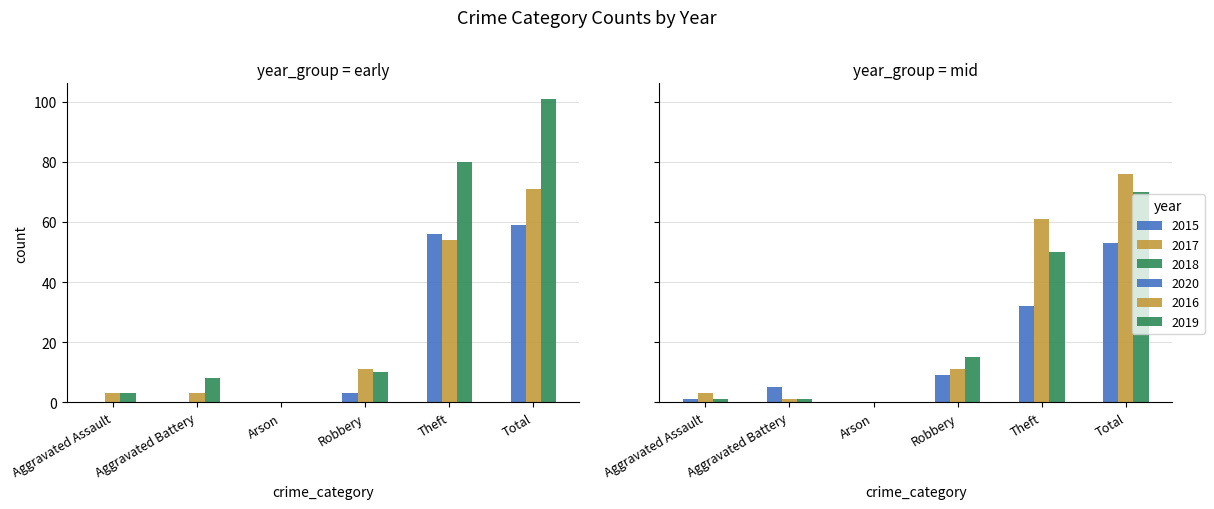

Rank the series by their maximum value, from lowest to highest.

2020, 2015, 2019, 2017, 2016, 2018